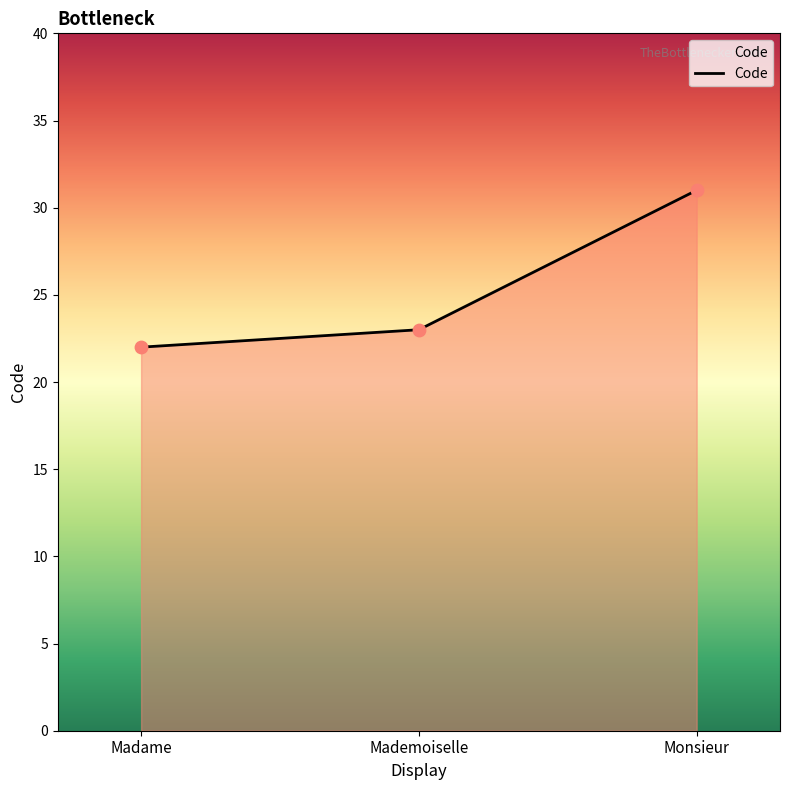

Between Mademoiselle and Madame, which is larger?

Mademoiselle